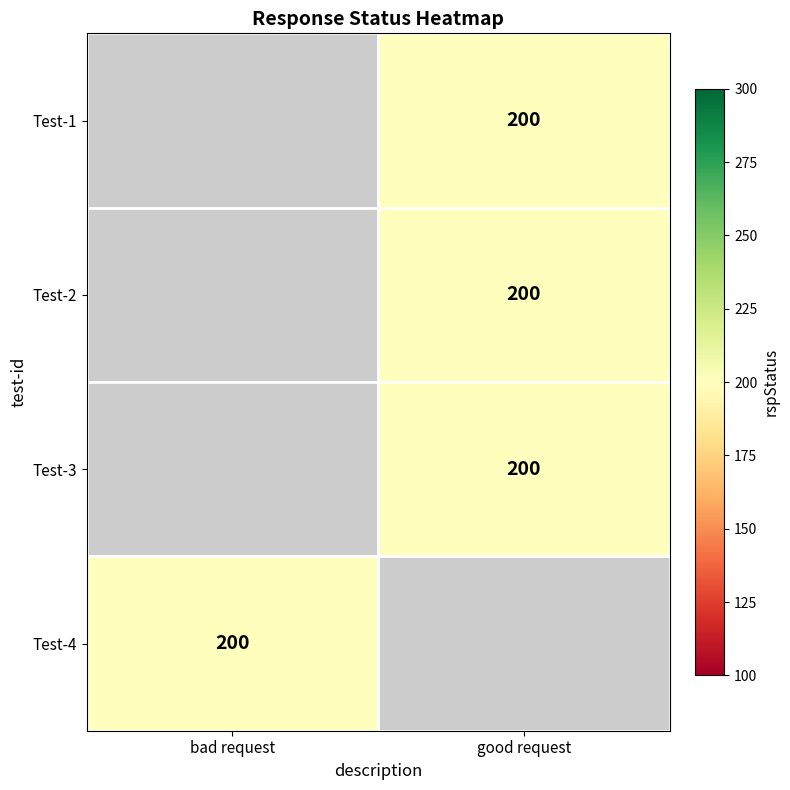

List the series in order of their peak value, lowest first.

Test-1, Test-2, Test-3, Test-4